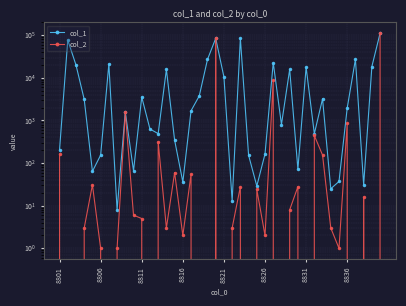

What is the average value of the col_1 series?

14432